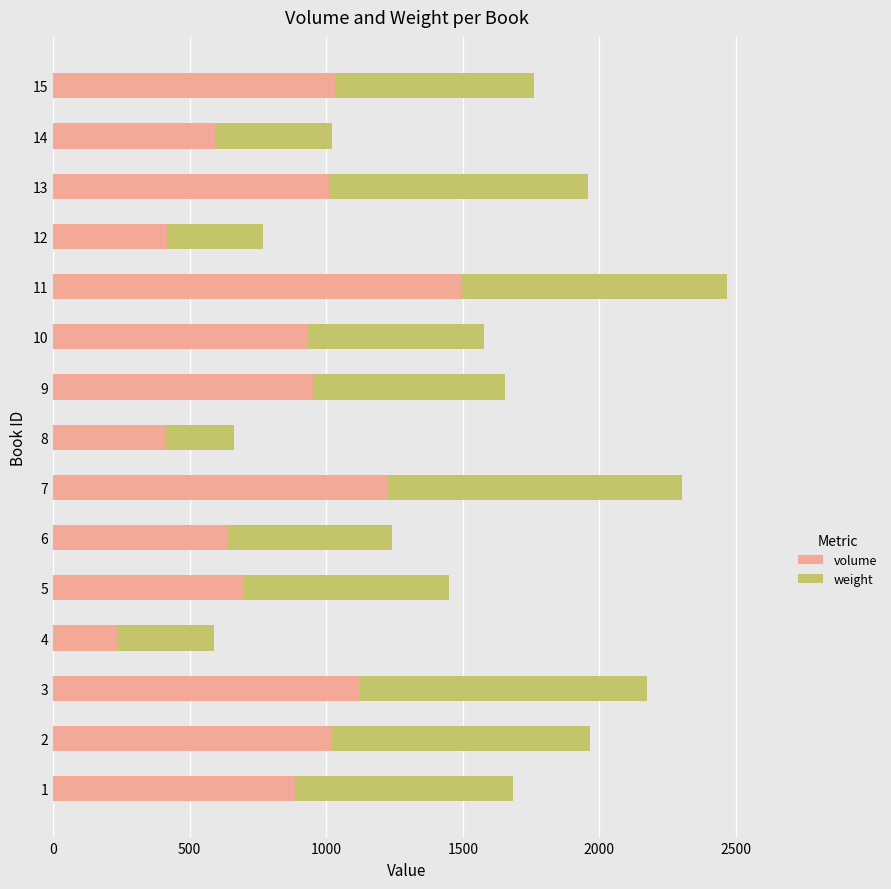

At which category is the sum across all series the highest?

11